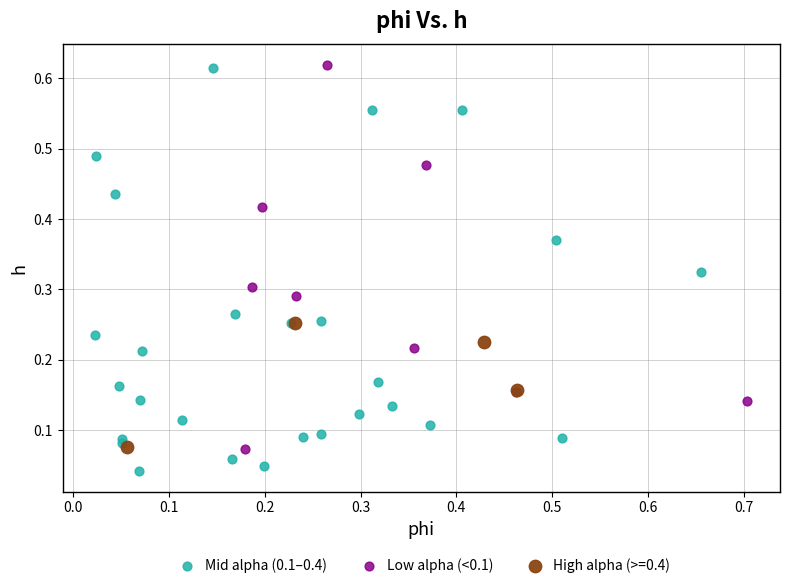

What are all the series names shown in the legend?

Mid alpha (0.1–0.4), Low alpha (<0.1), High alpha (>=0.4)